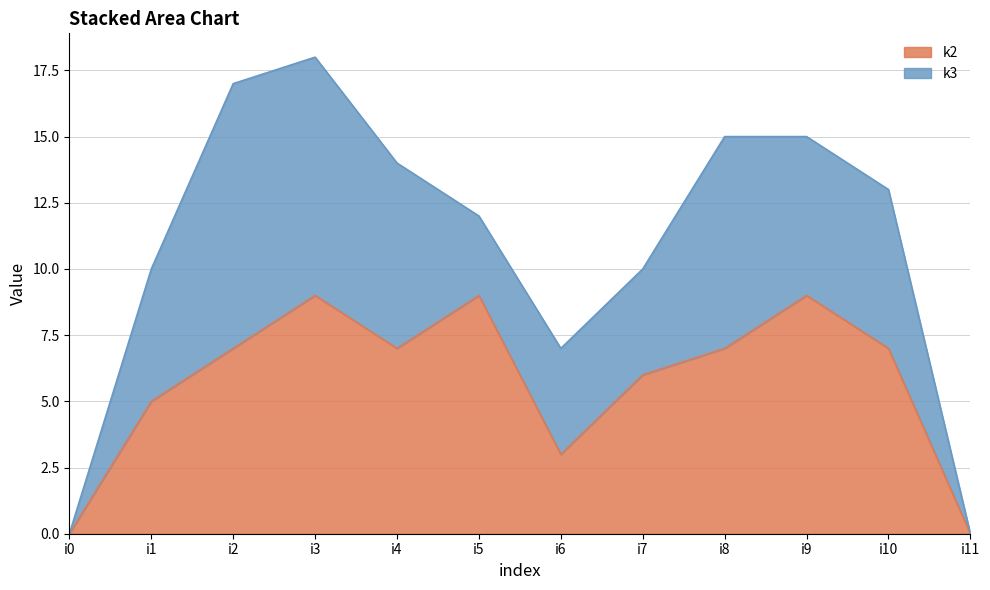

Between i4 and i8, which is larger?

i4